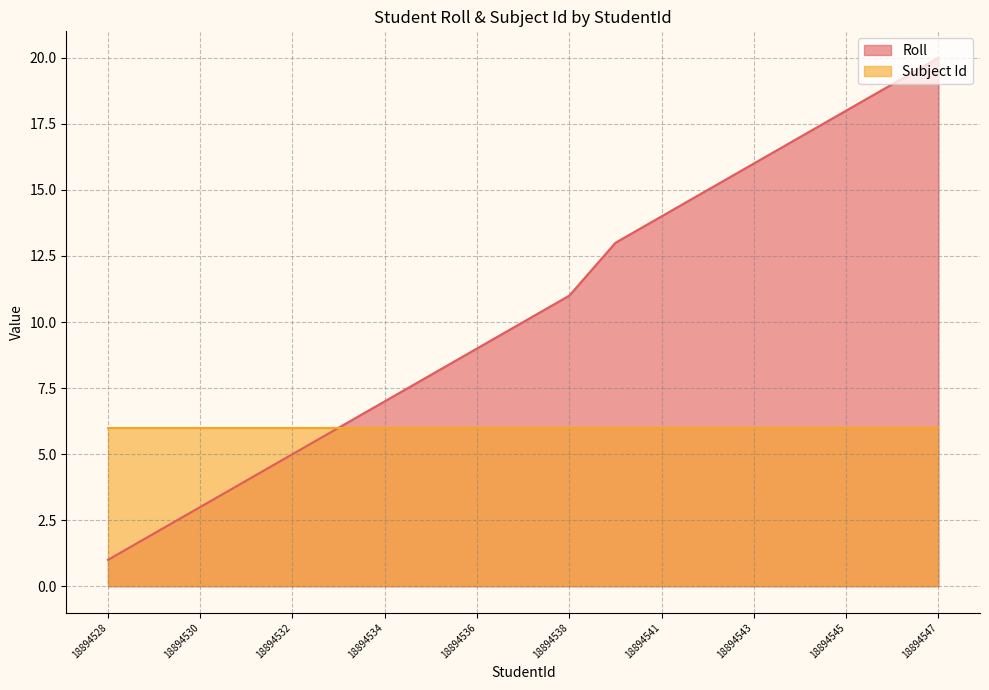

Rank the categories by value from lowest to highest.

18894528, 18894529, 18894530, 18894531, 18894532, 18894533, 18894534, 18894535, 18894536, 18894537, 18894538, 18894540, 18894541, 18894542, 18894543, 18894544, 18894545, 18894546, 18894547